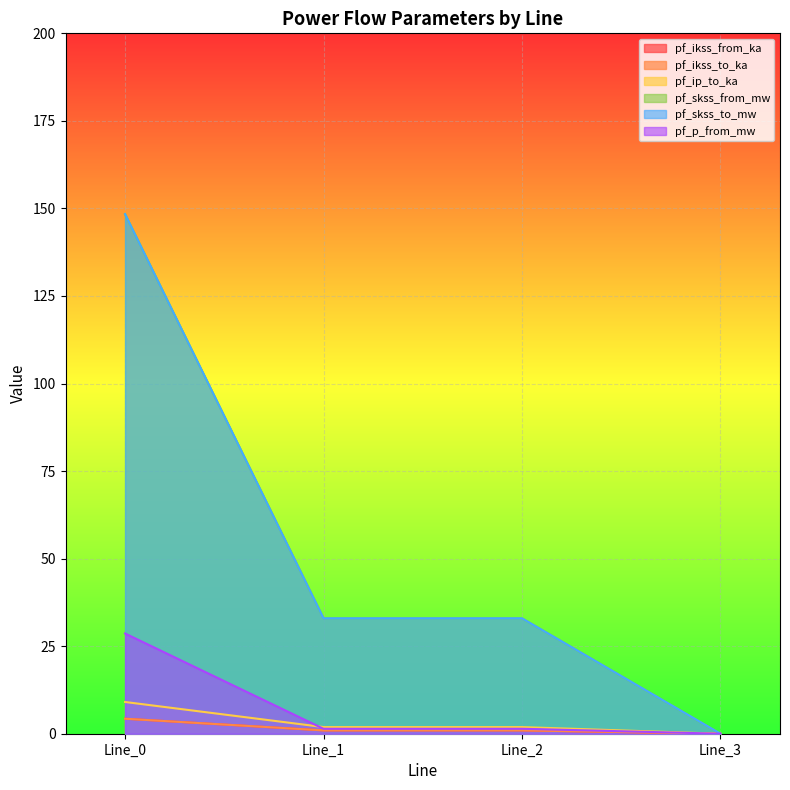

Reading left to right, transcribe all the data shown in this chart.

pf_ikss_from_ka: 4.3	1.0	1.0	0.0
pf_ikss_to_ka: 4.3	1.0	1.0	0.0
pf_ip_to_ka: 9.1	1.9	1.9	0.0
pf_skss_from_mw: 148.4	33.0	33.0	0.0
pf_skss_to_mw: 148.4	33.0	33.0	0.0
pf_p_from_mw: 28.6	1.4	1.4	0.0